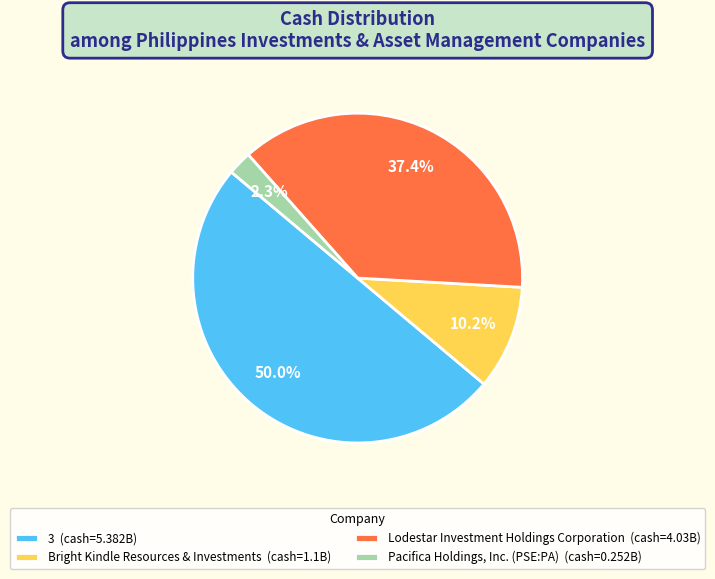

The Pacifica Holdings, Inc. (PSE:PA) slice represents 2% of the pie. True or false?

True